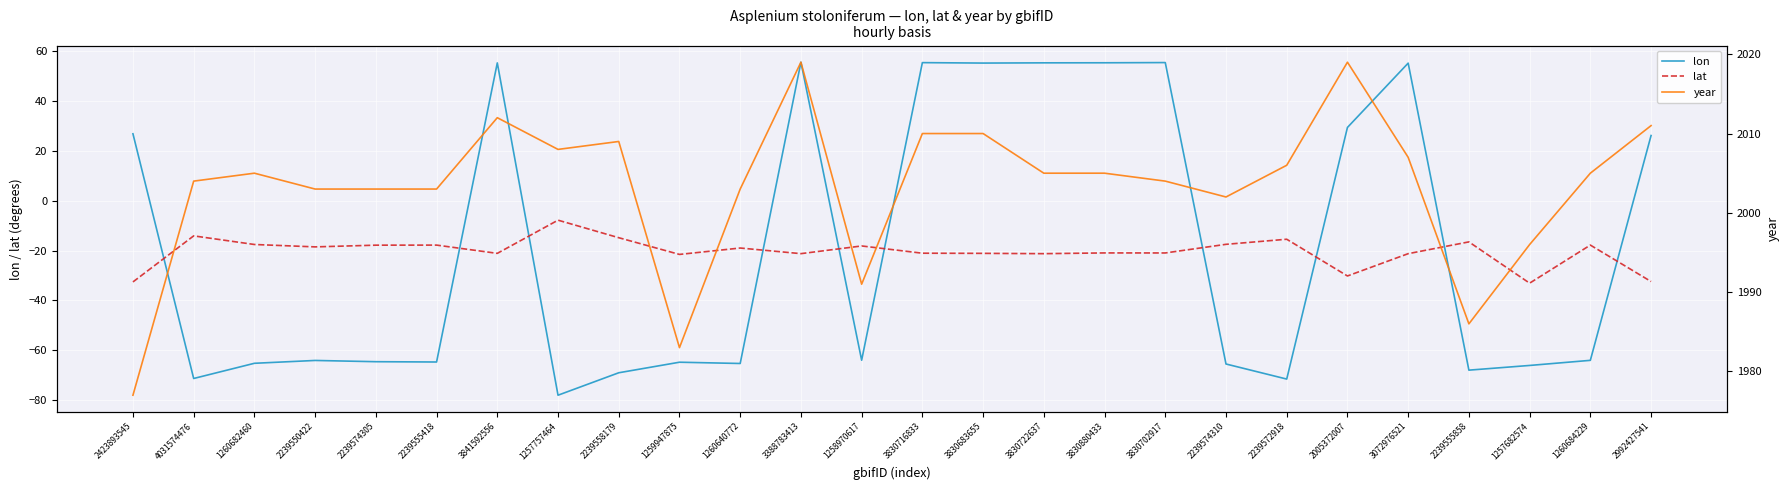

Reading left to right, list all the values displayed in this chart.

lon: 2423893545=26.9	4031574476=-71.4	1260682460=-65.3	2239550422=-64.1	2239574305=-64.6	2239555418=-64.7	3841592556=55.4	1257757464=-78.1	2239558179=-69.1	1259947875=-64.8	1260640772=-65.3	3388783413=55.7	1258970617=-64.0	3830716833=55.5	3830683655=55.3	3830722637=55.4	3830880433=55.4	3830702917=55.5	2239574310=-65.5	2239572918=-71.6	2005372007=29.5	3072976521=55.3	2239555858=-68.0	1257682574=-66.1	1260684229=-64.1	2992427541=26.2
lat: 2423893545=-32.6	4031574476=-14.1	1260682460=-17.5	2239550422=-18.5	2239574305=-17.8	2239555418=-17.8	3841592556=-21.1	1257757464=-7.8	2239558179=-14.8	1259947875=-21.5	1260640772=-19.0	3388783413=-21.2	1258970617=-18.1	3830716833=-21.0	3830683655=-21.1	3830722637=-21.2	3830880433=-20.9	3830702917=-20.9	2239574310=-17.5	2239572918=-15.4	2005372007=-30.2	3072976521=-21.2	2239555858=-16.5	1257682574=-33.1	1260684229=-17.8	2992427541=-32.4
year: 2423893545=1977.0	4031574476=2004.0	1260682460=2005.0	2239550422=2003.0	2239574305=2003.0	2239555418=2003.0	3841592556=2012.0	1257757464=2008.0	2239558179=2009.0	1259947875=1983.0	1260640772=2003.0	3388783413=2019.0	1258970617=1991.0	3830716833=2010.0	3830683655=2010.0	3830722637=2005.0	3830880433=2005.0	3830702917=2004.0	2239574310=2002.0	2239572918=2006.0	2005372007=2019.0	3072976521=2007.0	2239555858=1986.0	1257682574=1996.0	1260684229=2005.0	2992427541=2011.0